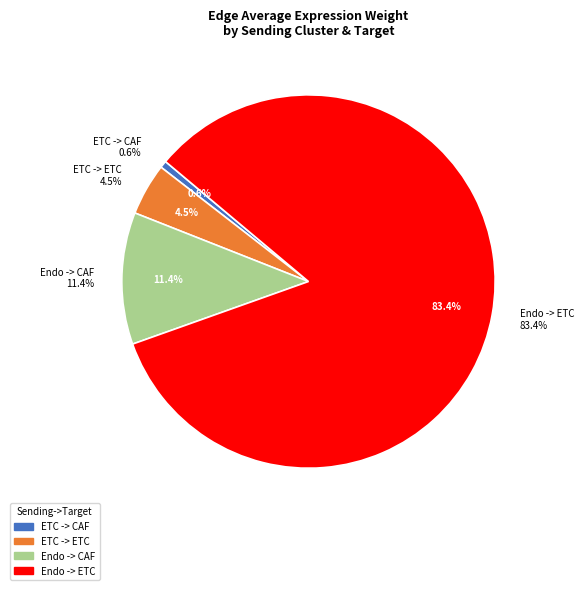

How much of the chart is everything except ETC -> ETC?

95.5%